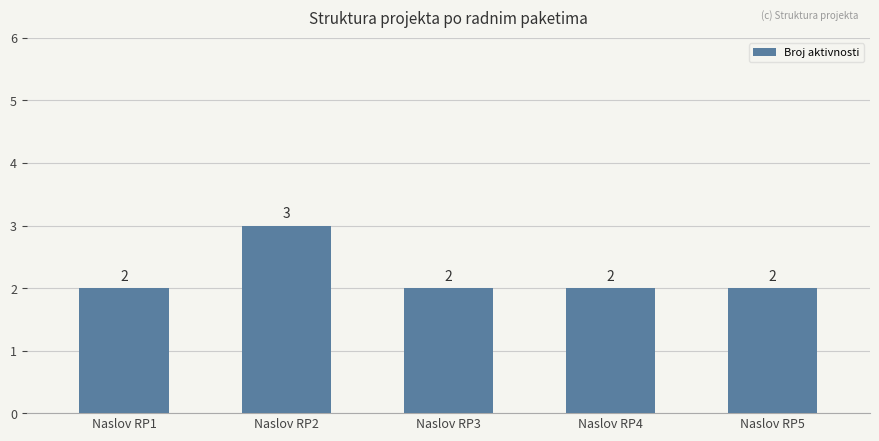

What is the difference between the maximum and minimum values?

1